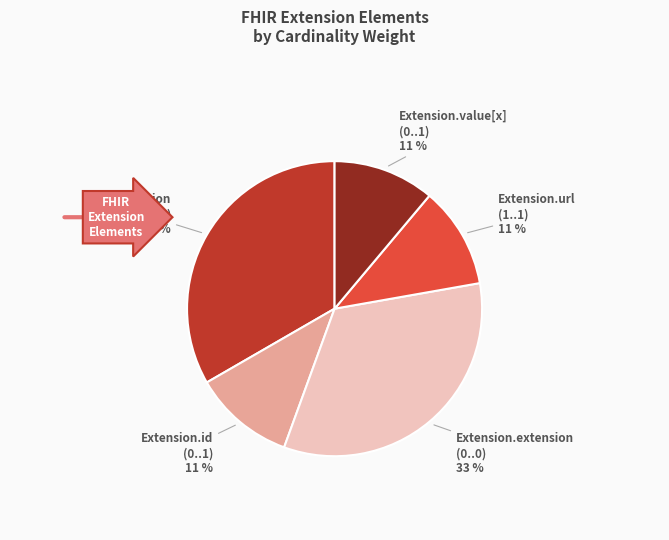

How many segments does this pie chart have?

5